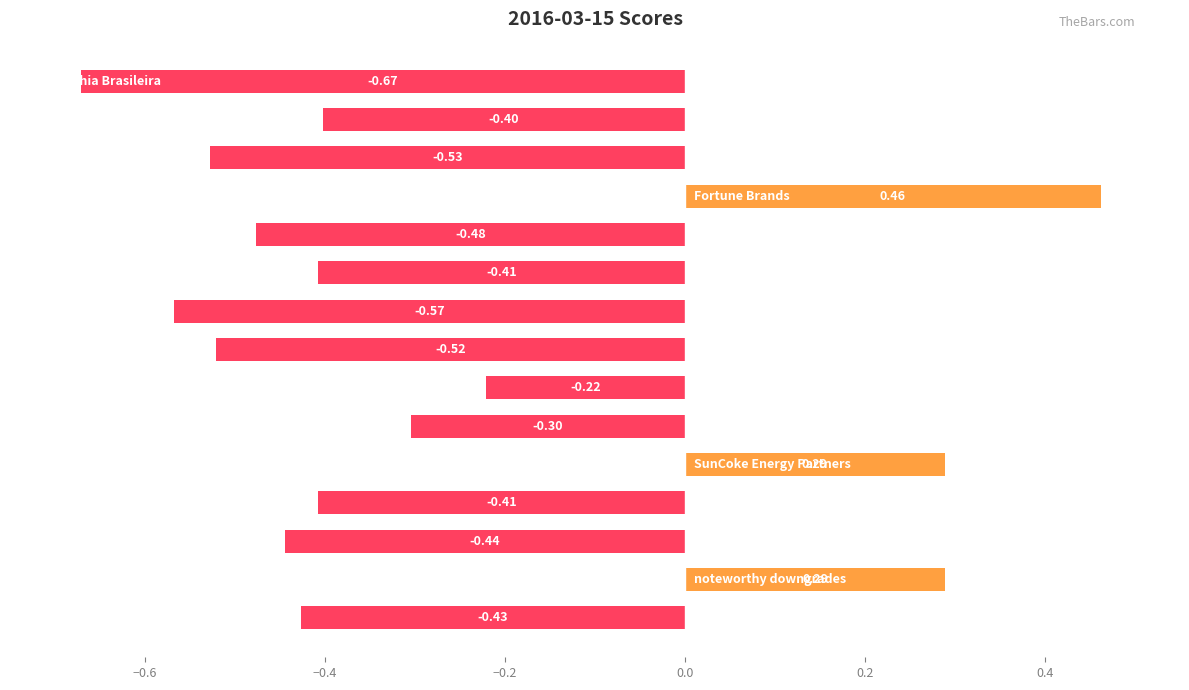

The chart shows a value of -0.7 at −0.8. True or false?

True